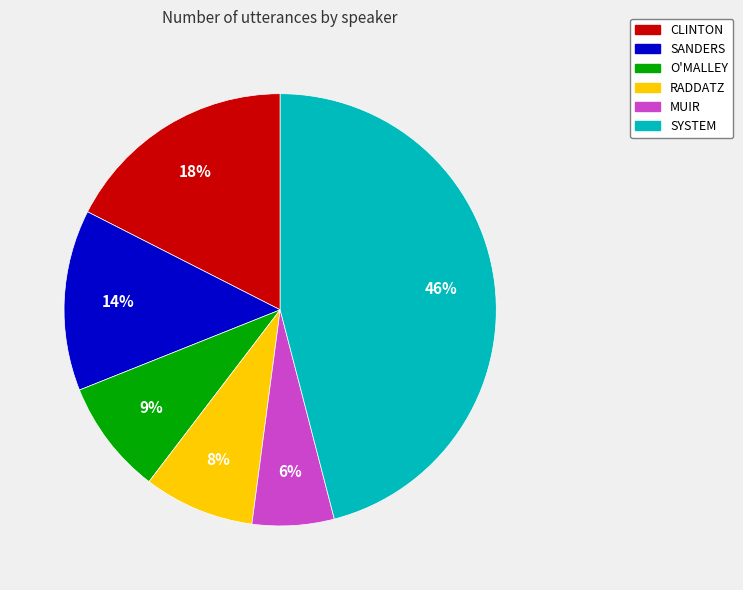

What percentage is the SYSTEM slice, to the nearest percent?

46%